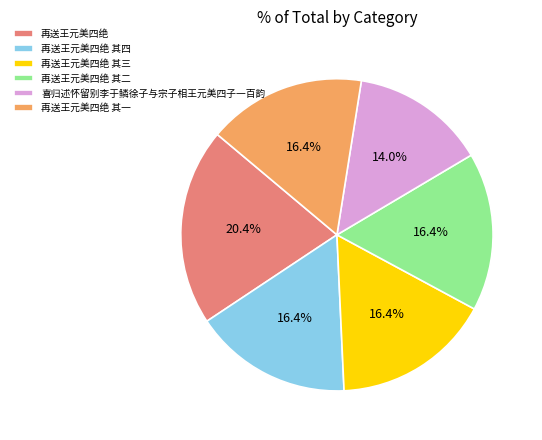

What percentage is the 再送王元美四绝 其三 slice, to the nearest percent?

16%